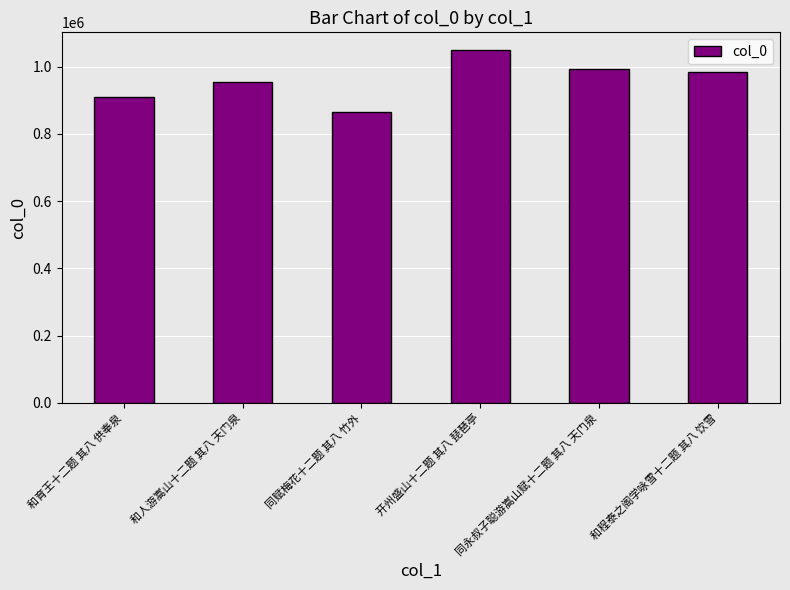

Between 同赋梅花十二题 其八 竹外 and 和程泰之阁学咏雪十二题 其八 饮雪, which is larger?

和程泰之阁学咏雪十二题 其八 饮雪